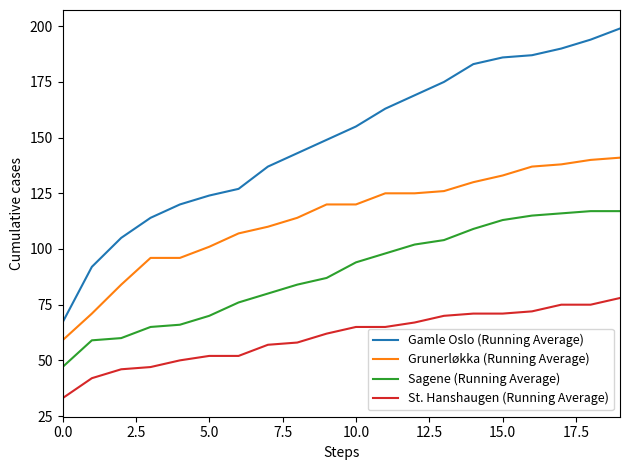

Which series has the largest range (max minus min)?

Gamle Oslo (Running Average)